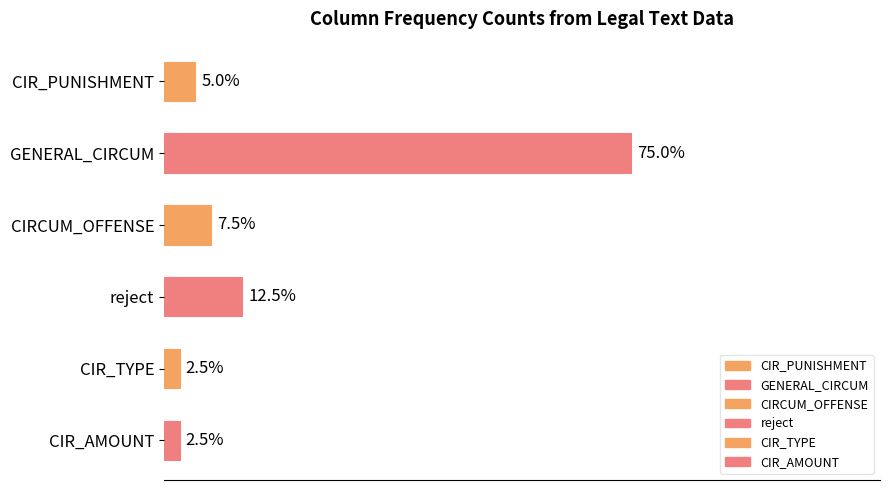

Are the bars horizontal?

Yes